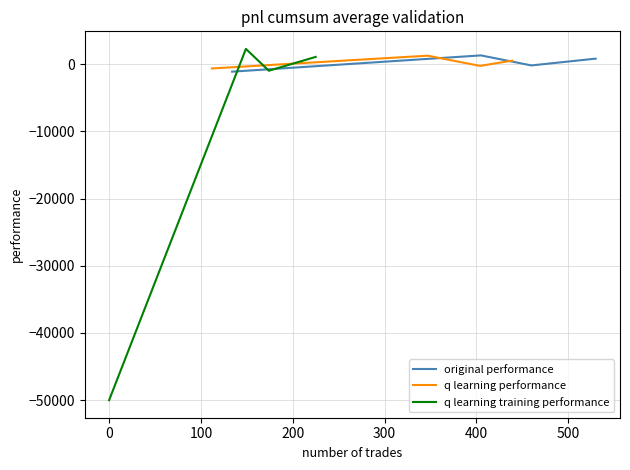

How many interior local peaks does the q learning performance series have?

1